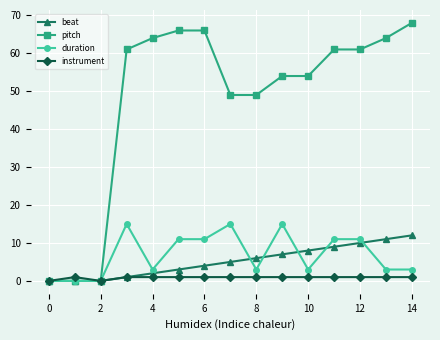

Which series has the largest total across all categories?

pitch